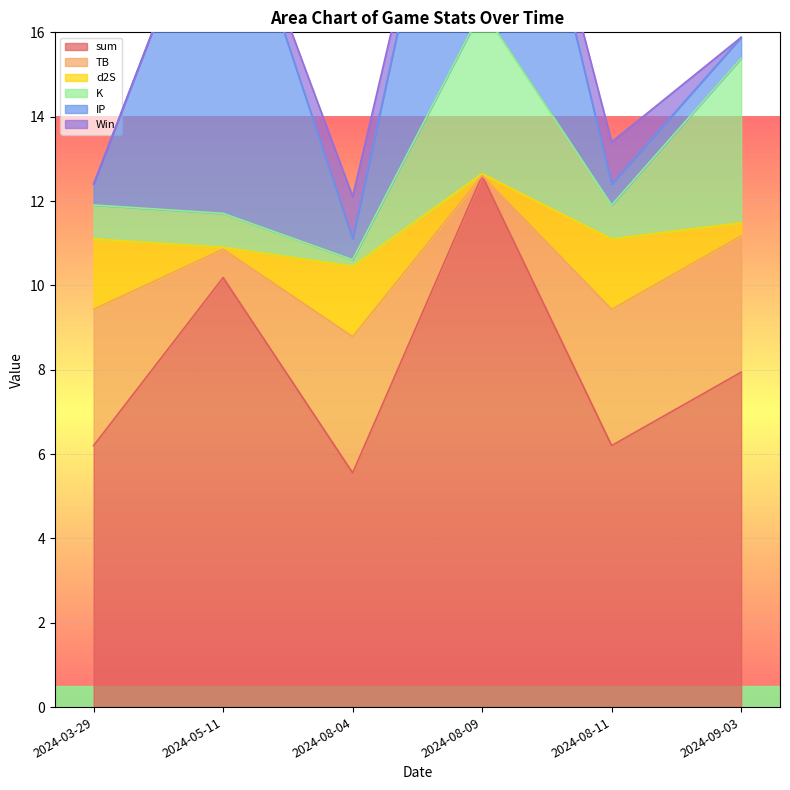

Which series has the largest total across all categories?

sum